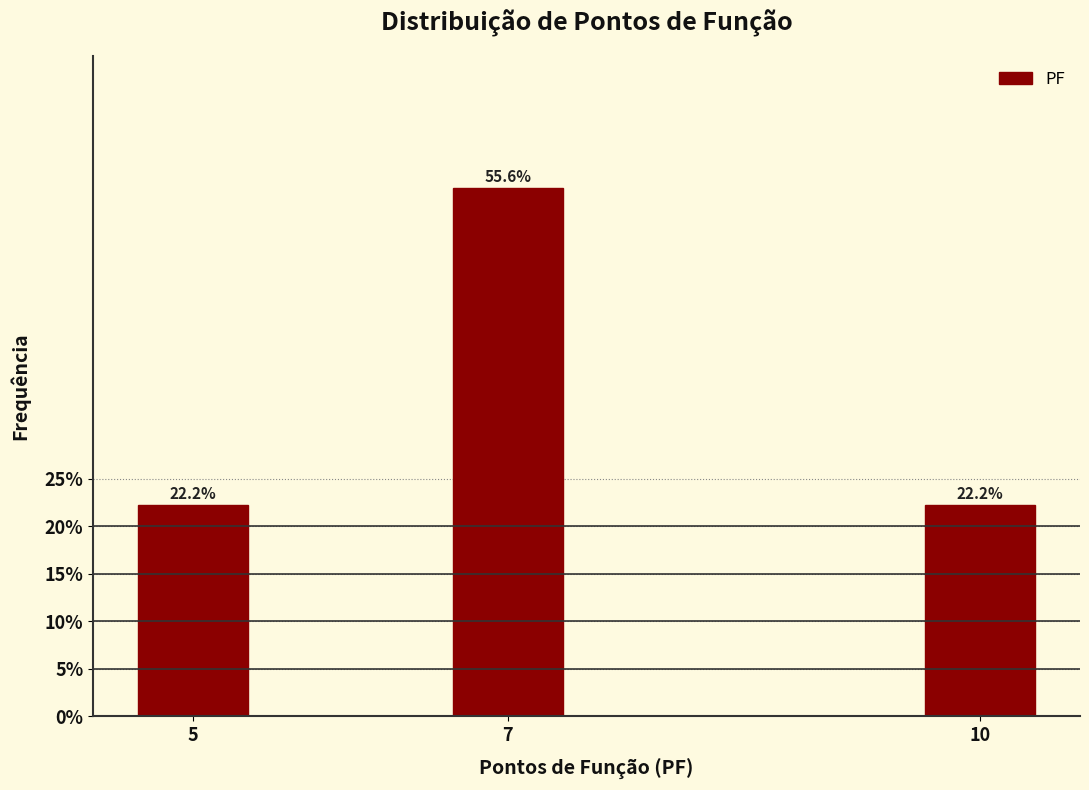

Reading left to right, transcribe all the data shown in this chart.

22.2	55.6	22.2